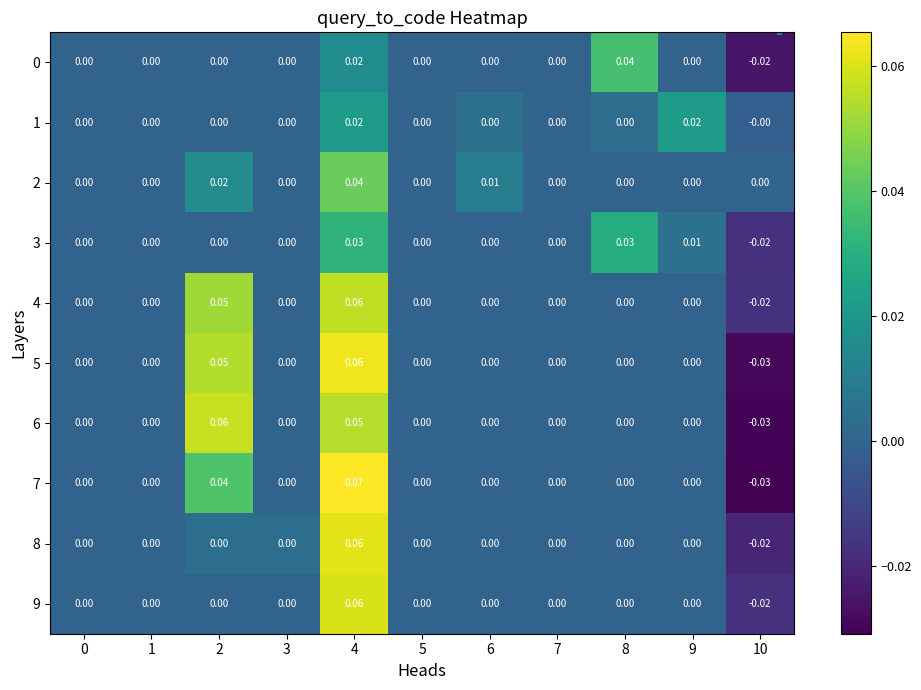

Count the number of data series in this chart.

10